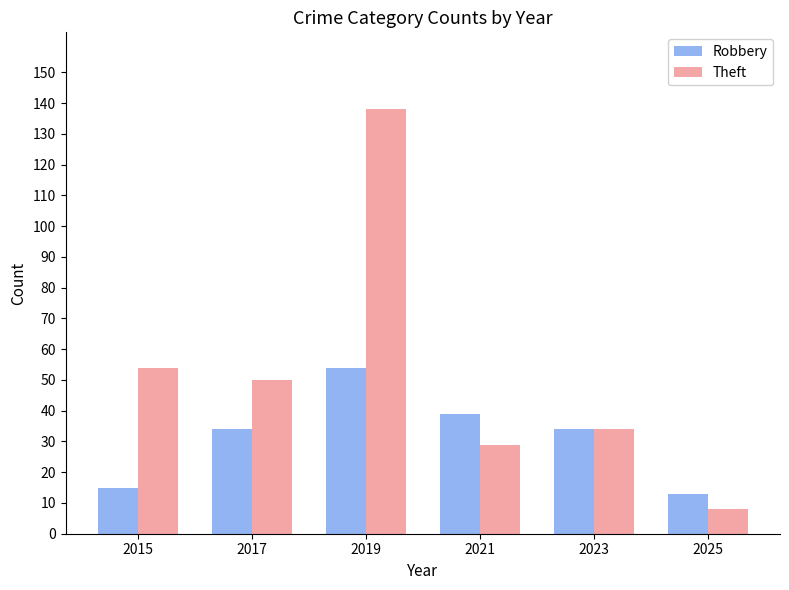

Does the chart contain stacked bars?

No